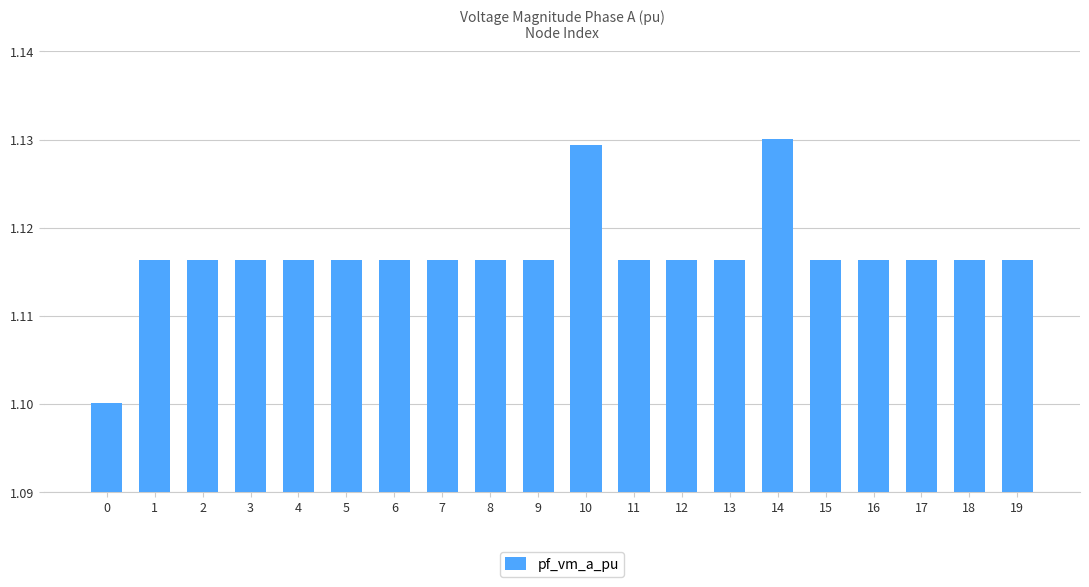

How many categories are shown in the chart?

20